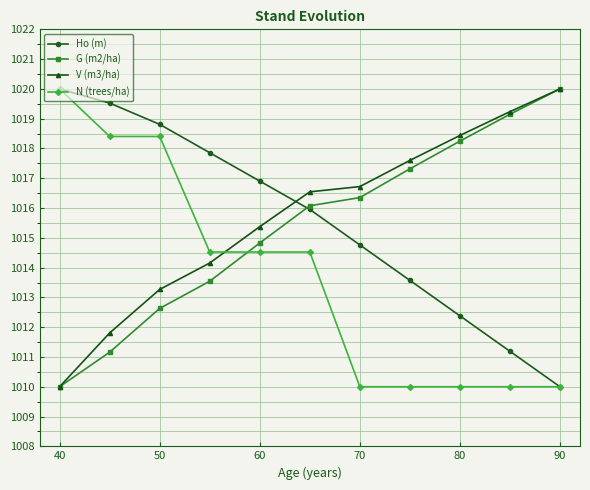

What is the greatest value displayed?

1020.0